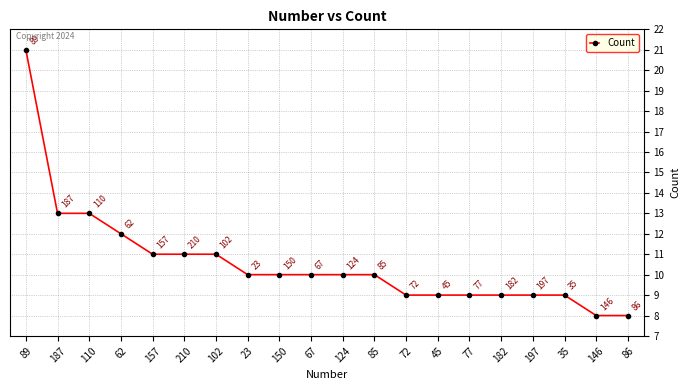

Reading left to right, transcribe all the data shown in this chart.

21	13	13	12	11	11	11	10	10	10	10	10	9	9	9	9	9	9	8	8